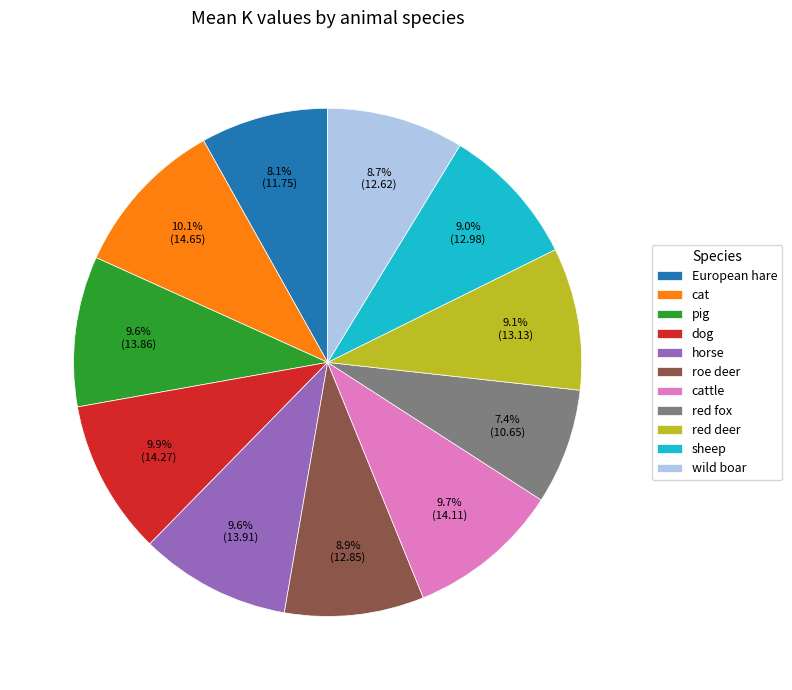

What percentage is NOT represented by pig?

90.5%